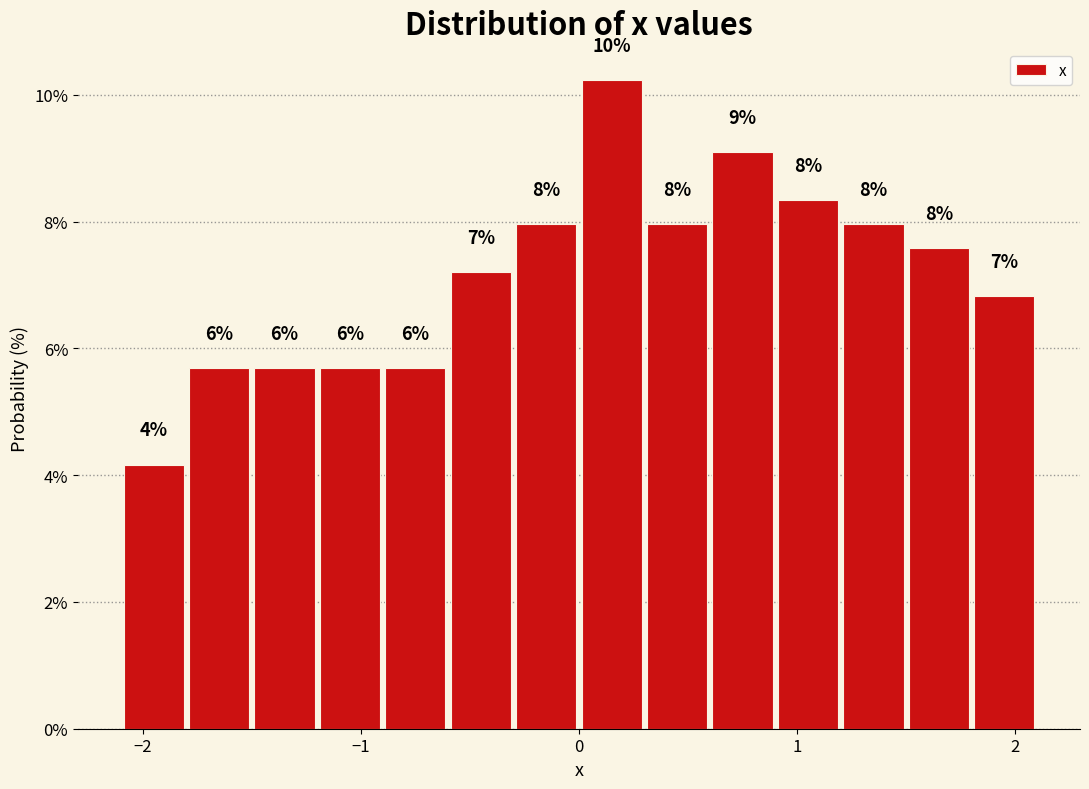

Around what value on the x-axis is the tallest bar? Give the approximate position of its centre, as read against the axis.

0.2